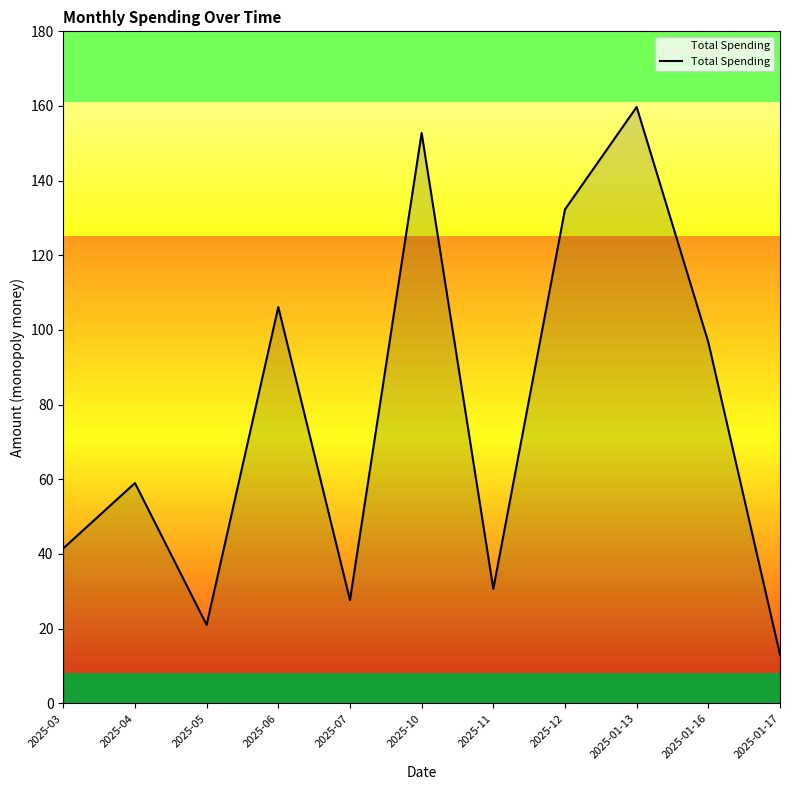

What is the difference between the values at 2025-01-16 and 2025-12?

35.6